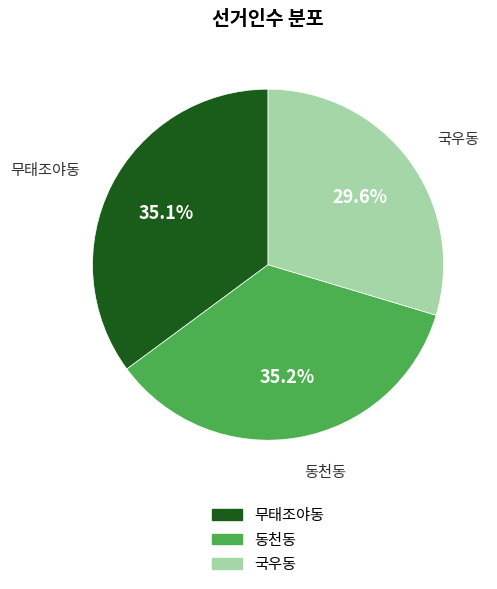

What is the ratio of the value at 무태조야동 to the value at 국우동?

1.2